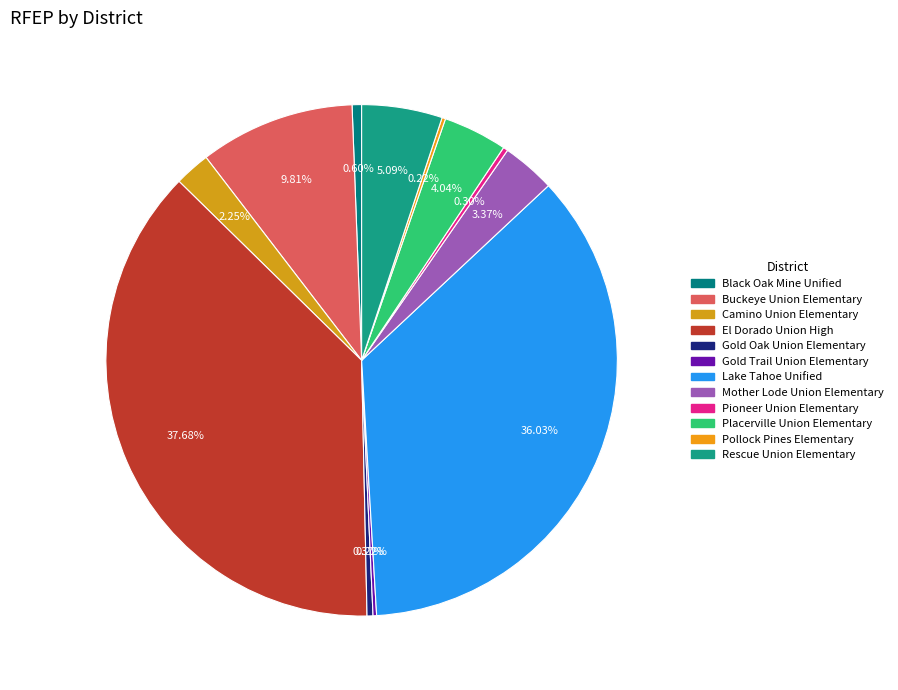

How much of the chart is everything except Lake Tahoe Unified?

64.0%